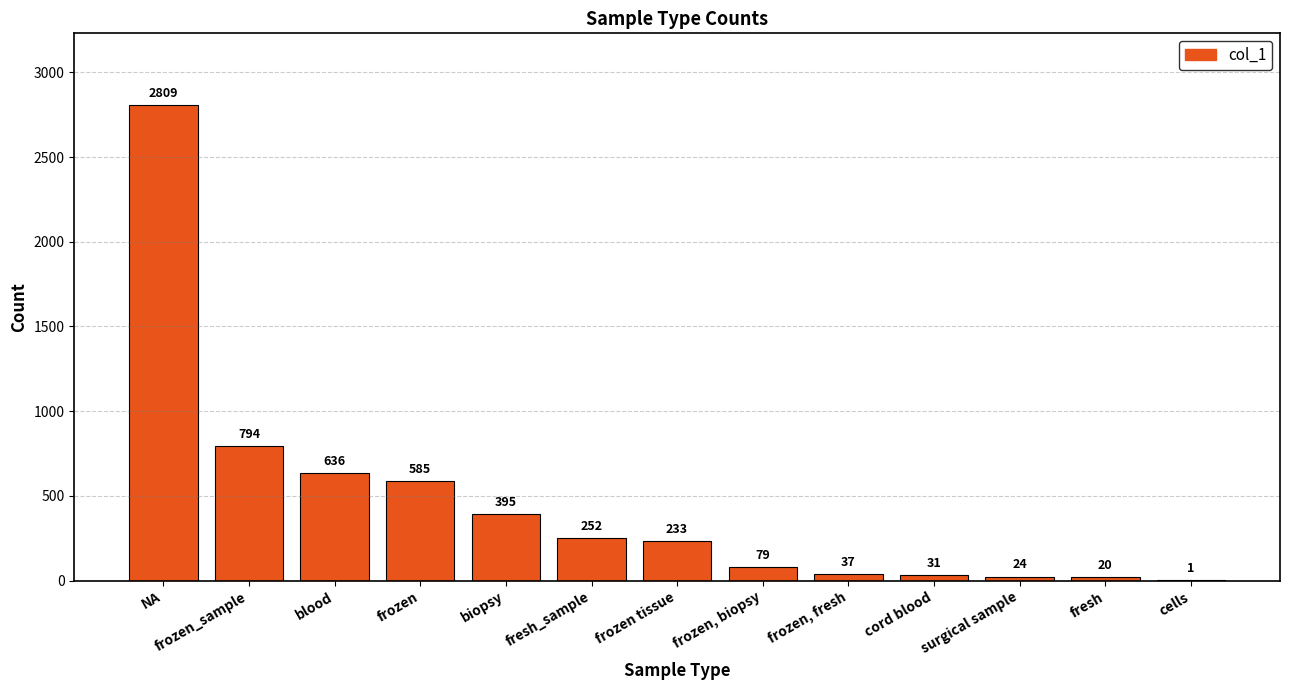

What is the maximum value shown in the chart?

2809